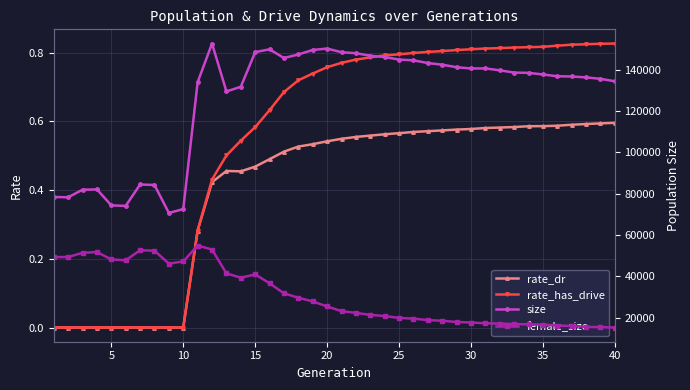

The rate_has_drive series shows -0.5 at 5. True or false?

False